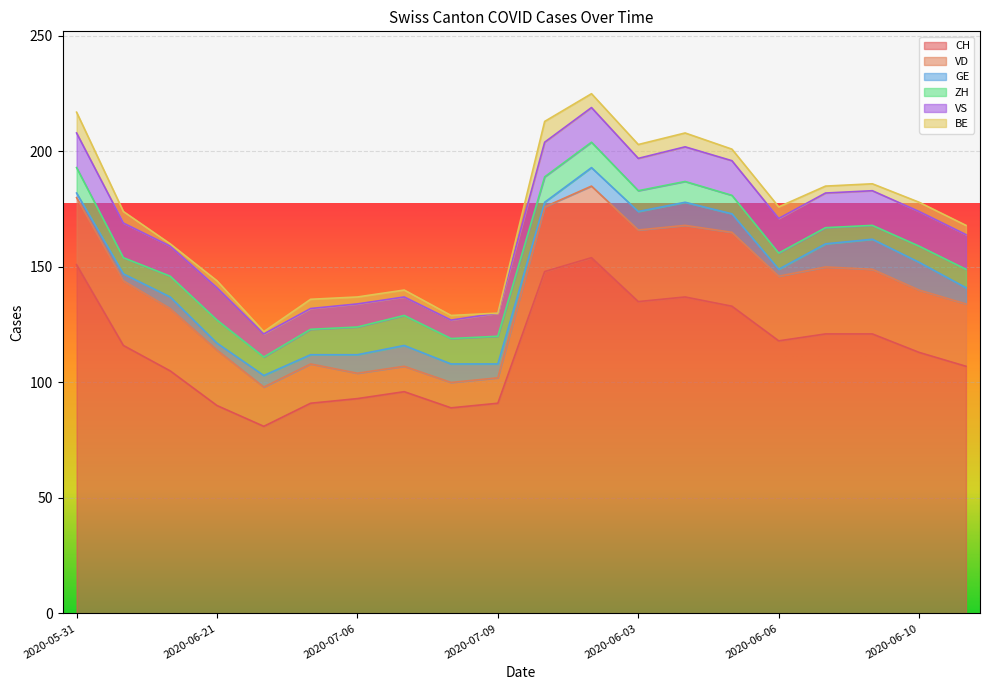

Between 2020-06-07 and 2020-06-04, which series saw the biggest shift?

CH